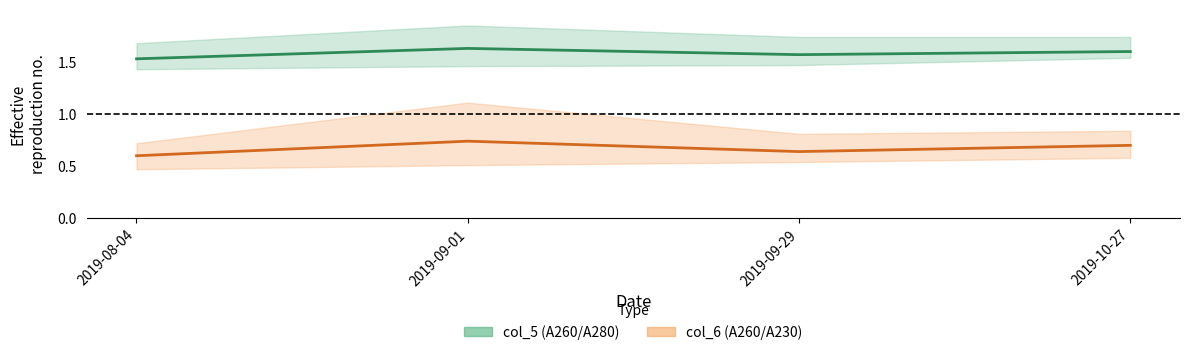

Is it true that col_6 mean equals 0.1 at 2019-08-04?

False